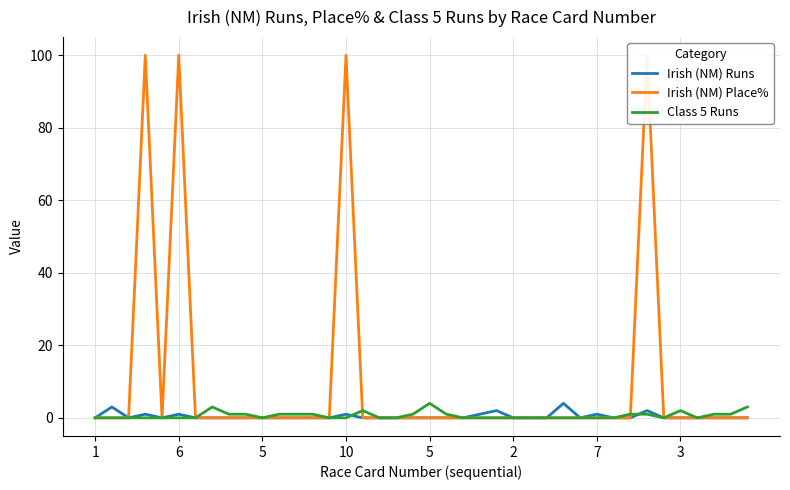

Count the number of categories in the chart.

40